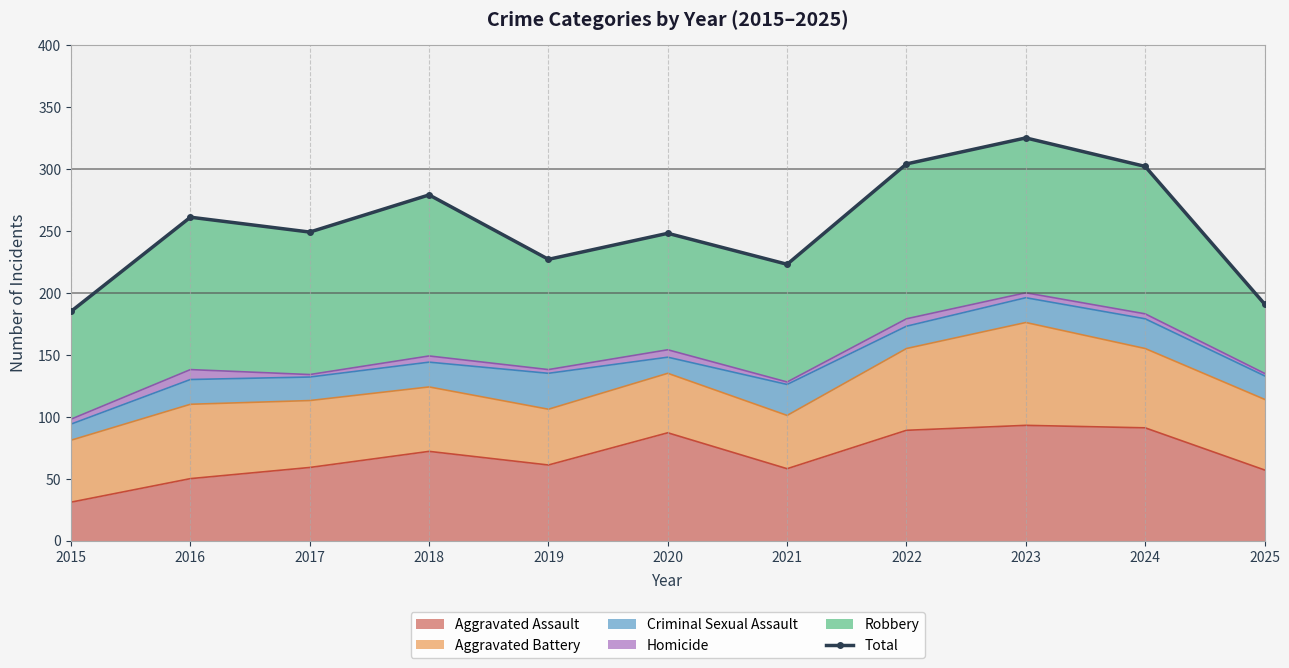

How many values are below 249?

5